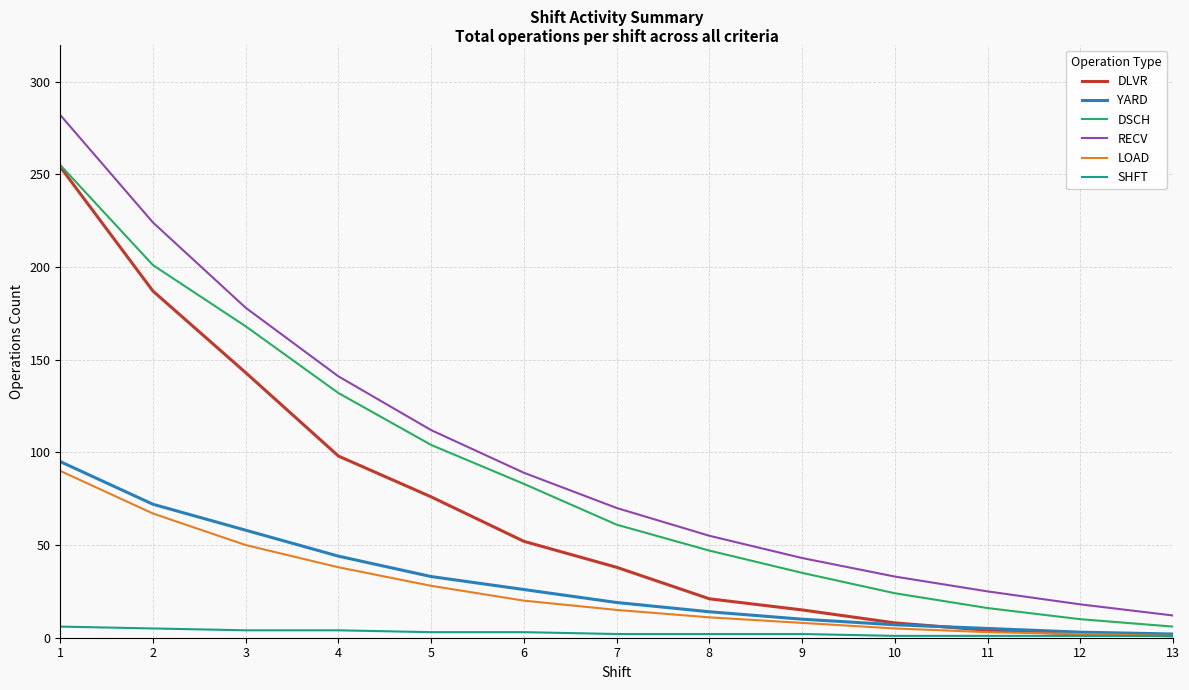

Is the value of SHFT at 8 greater than the value of RECV at 8?

No